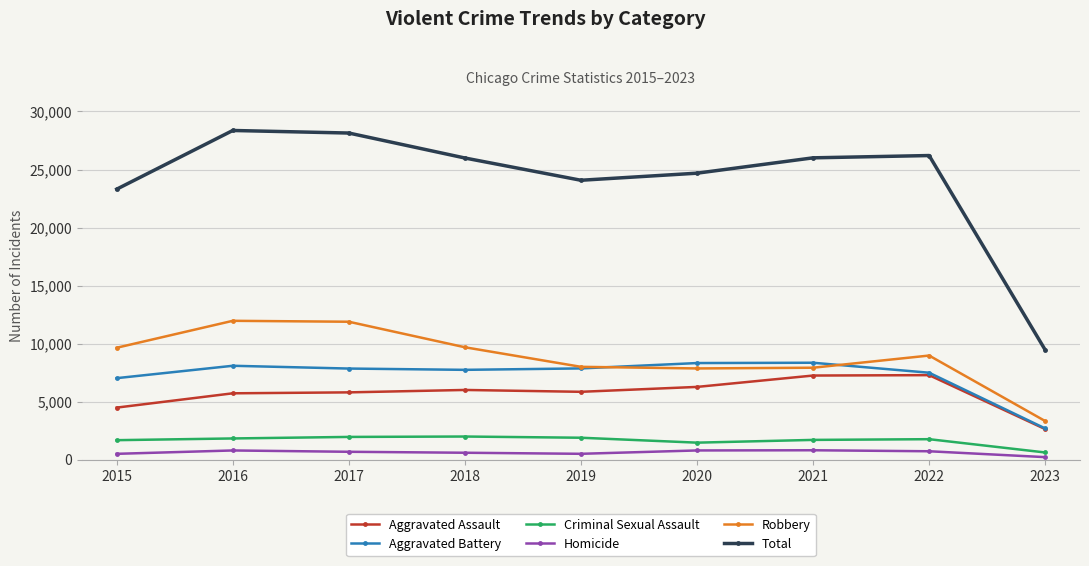

What is the average value of the Robbery series?

8801